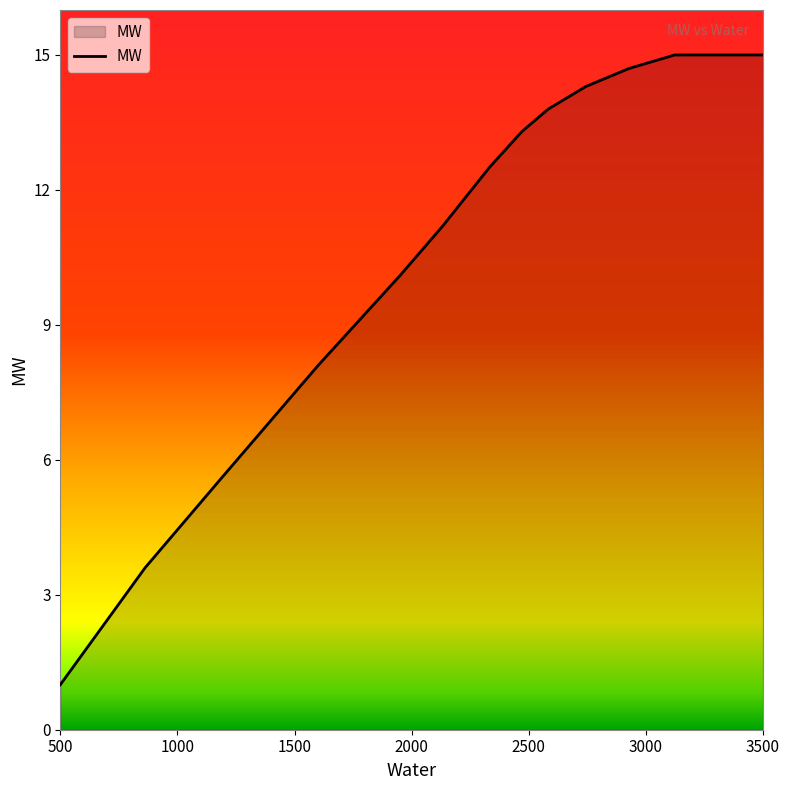

What is the smallest value displayed?

1.0